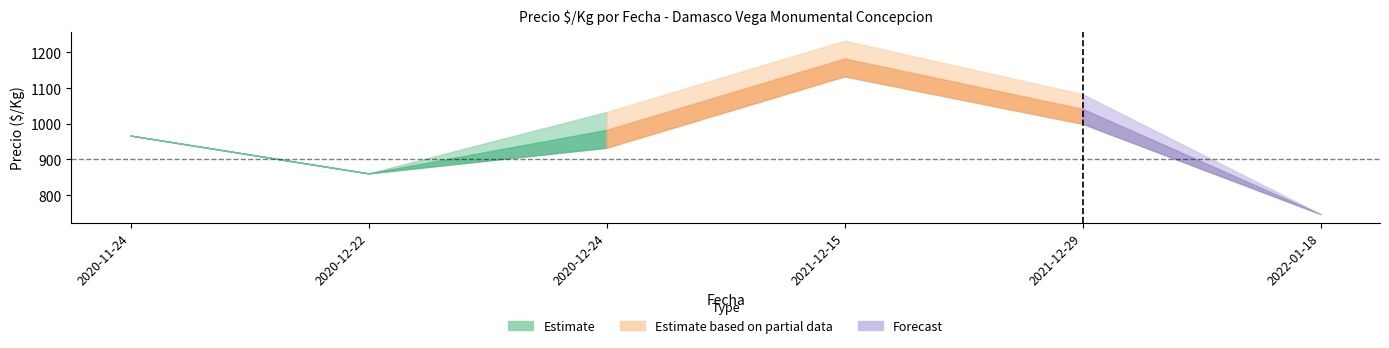

What is the sum of all Precio promedio values?

5783